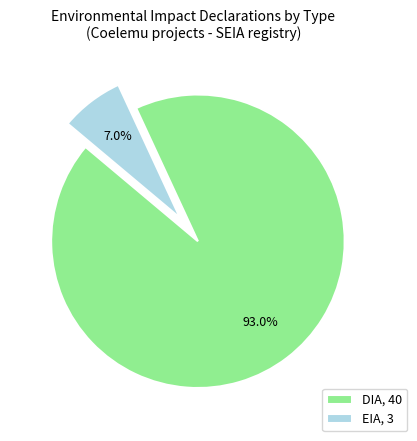

Combined, do DIA and EIA account for over 50%?

Yes